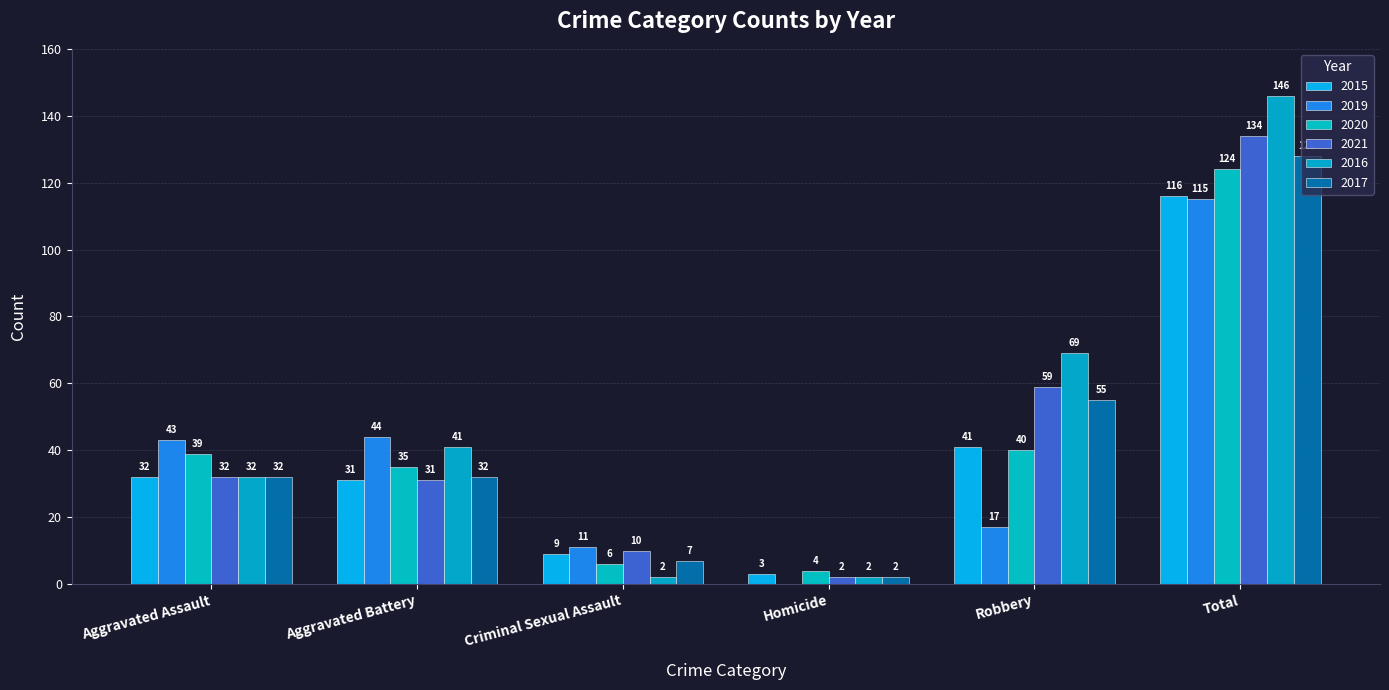

Reading left to right, extract all data points from this chart.

2015: Aggravated Assault=32	Aggravated Battery=31	Criminal Sexual Assault=9	Homicide=3	Robbery=41	Total=116
2019: Aggravated Assault=43	Aggravated Battery=44	Criminal Sexual Assault=11	Homicide=0	Robbery=17	Total=115
2020: Aggravated Assault=39	Aggravated Battery=35	Criminal Sexual Assault=6	Homicide=4	Robbery=40	Total=124
2021: Aggravated Assault=32	Aggravated Battery=31	Criminal Sexual Assault=10	Homicide=2	Robbery=59	Total=134
2016: Aggravated Assault=32	Aggravated Battery=41	Criminal Sexual Assault=2	Homicide=2	Robbery=69	Total=146
2017: Aggravated Assault=32	Aggravated Battery=32	Criminal Sexual Assault=7	Homicide=2	Robbery=55	Total=128